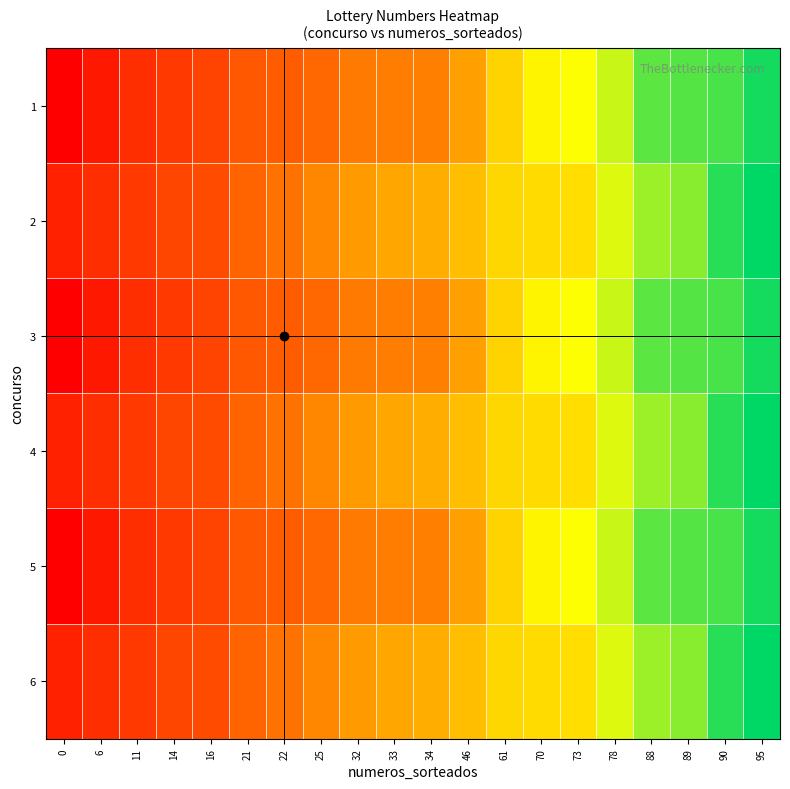

At 25, list the series in order from smallest to largest.

1, 3, 5, 2, 4, 6